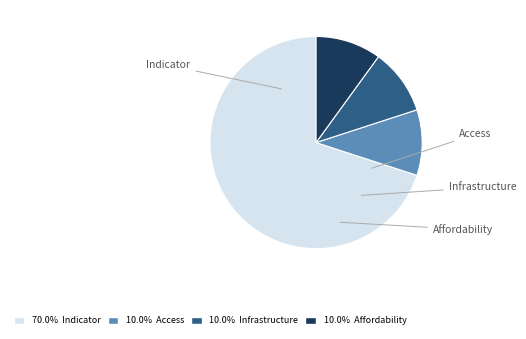

Count the number of slices in the pie.

4